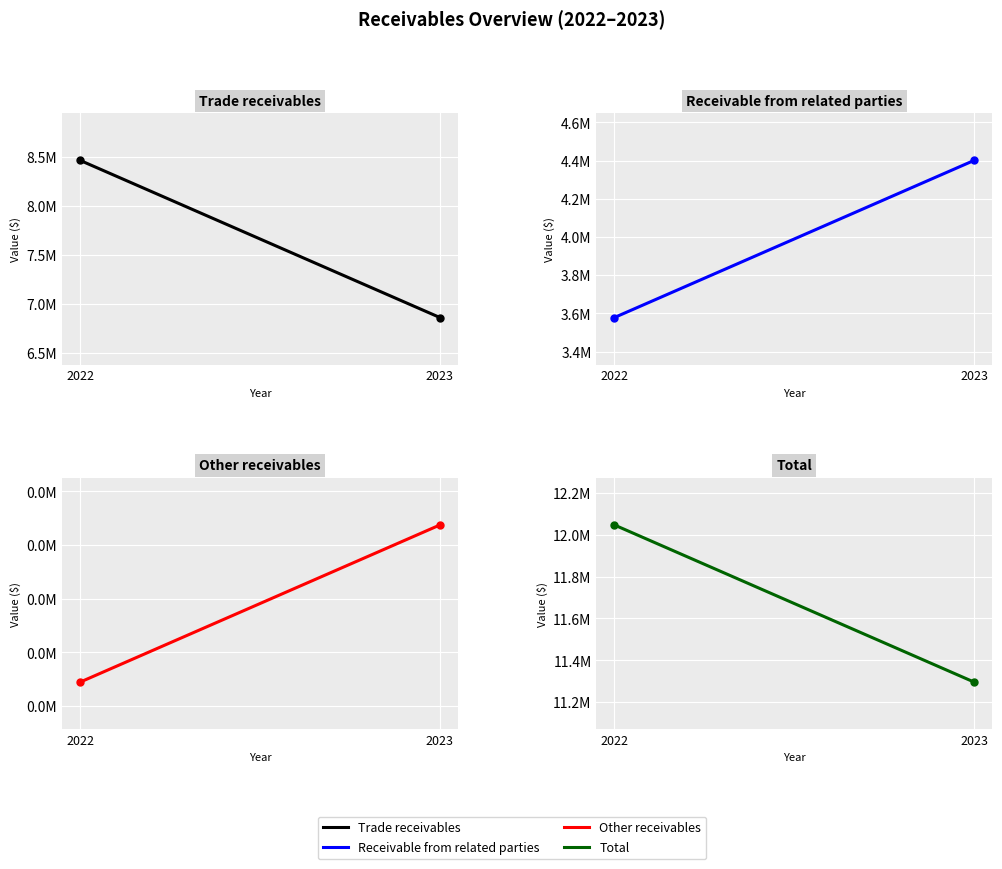

Where is Trade receivables nearest to the value 7662548?

2022